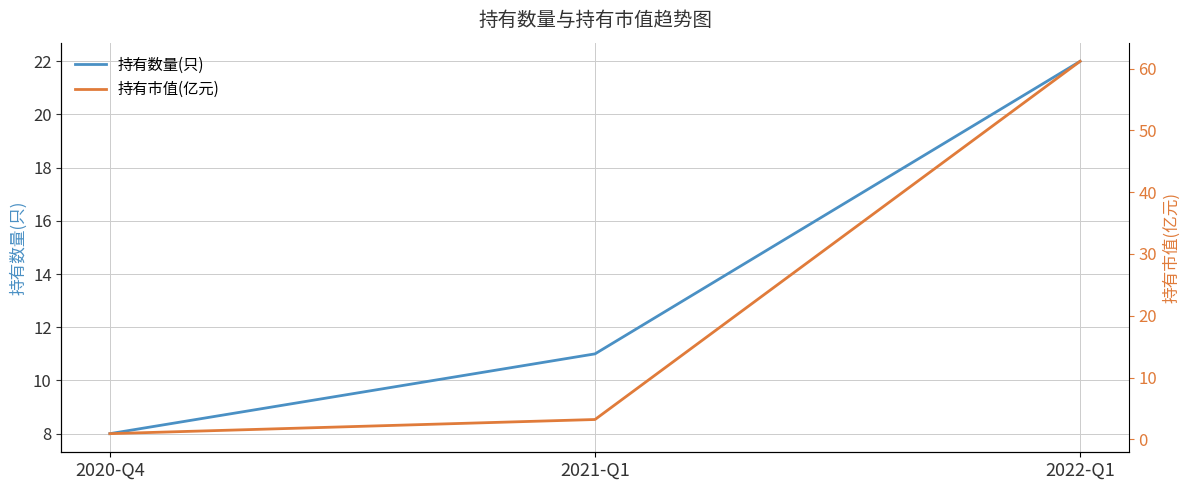

Which series has the widest spread of values?

持有市值(亿元)